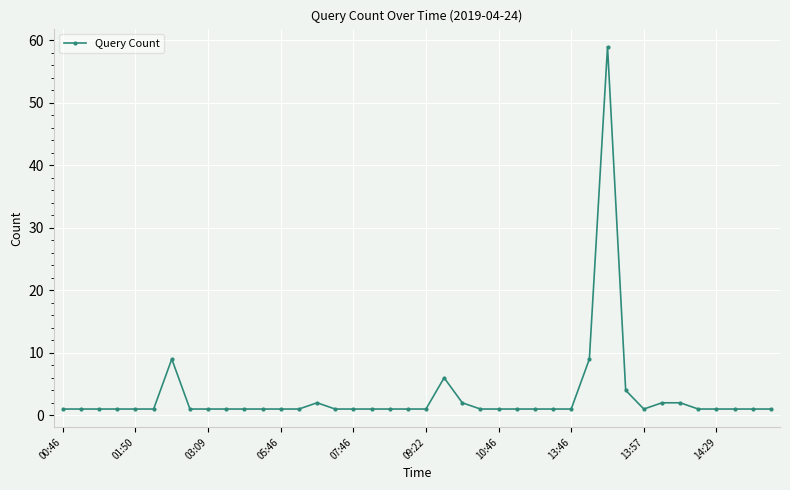

Reading left to right, list all the values displayed in this chart.

1	1	1	1	1	1	9	1	1	1	1	1	1	1	2	1	1	1	1	1	1	6	2	1	1	1	1	1	1	9	59	4	1	2	2	1	1	1	1	1